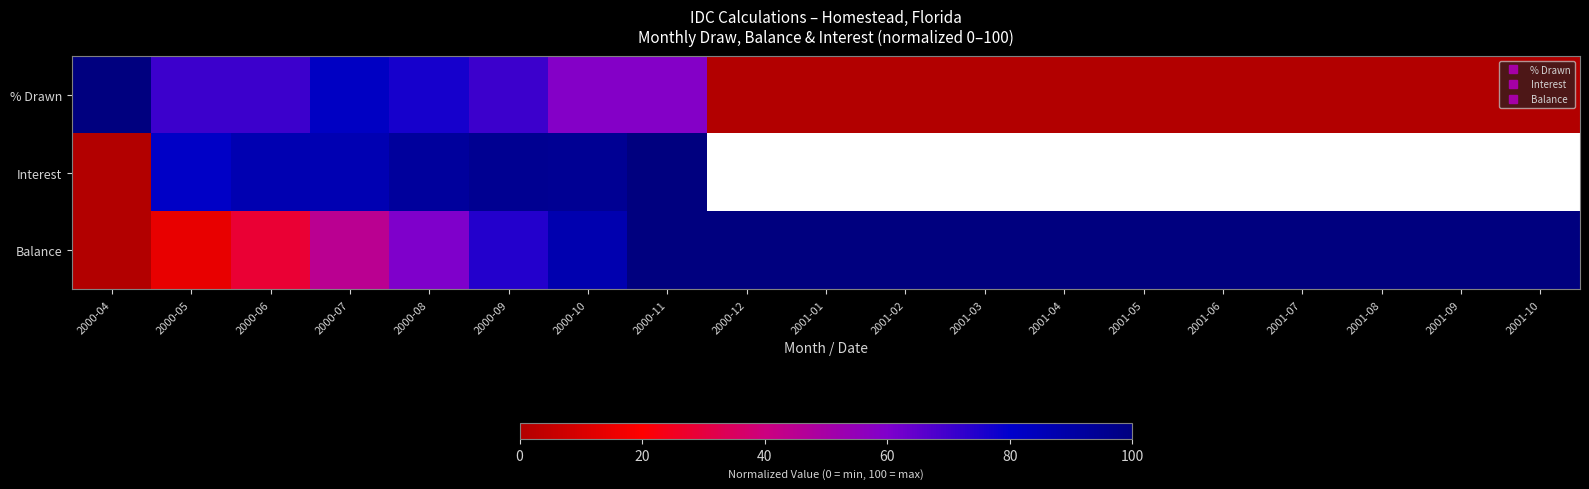

Reading right to left, transcribe all the data shown in this chart.

% Drawn: 2001-10=0.0	2001-09=0.0	2001-08=0.0	2001-07=0.0	2001-06=0.0	2001-05=0.0	2001-04=0.0	2001-03=0.0	2001-02=0.0	2001-01=0.0	2000-12=0.0	2000-11=58.8	2000-10=58.8	2000-09=70.6	2000-08=76.5	2000-07=82.4	2000-06=70.6	2000-05=70.6	2000-04=100.0
Interest: 2001-10=0.0	2001-09=0.0	2001-08=0.0	2001-07=0.0	2001-06=0.0	2001-05=0.0	2001-04=0.0	2001-03=0.0	2001-02=0.0	2001-01=0.0	2000-12=0.0	2000-11=100.0	2000-10=94.6	2000-09=95.1	2000-08=92.3	2000-07=86.5	2000-06=86.9	2000-05=81.6	2000-04=0.0
Balance: 2001-10=100.0	2001-09=100.0	2001-08=100.0	2001-07=100.0	2001-06=100.0	2001-05=100.0	2001-04=100.0	2001-03=100.0	2001-02=100.0	2001-01=100.0	2000-12=100.0	2000-11=100.0	2000-10=87.2	2000-09=74.5	2000-08=60.0	2000-07=44.6	2000-06=28.4	2000-05=14.1	2000-04=0.0